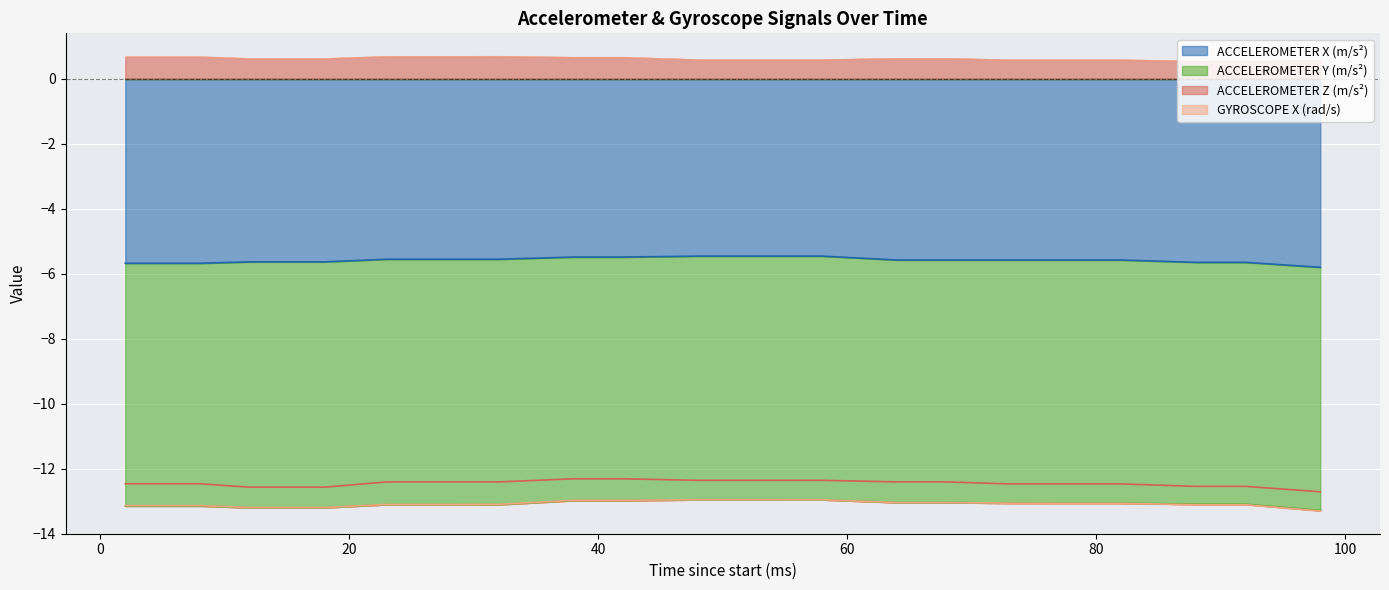

Reading right to left, what are all the values shown in this chart?

ACCELEROMETER X (m/s²): 98=-5.8	92=-5.6	88=-5.6	82=-5.6	78=-5.6	73=-5.6	68=-5.6	64=-5.6	58=-5.5	53=-5.5	48=-5.5	42=-5.5	38=-5.5	32=-5.6	28=-5.6	23=-5.6	18=-5.6	12=-5.6	8=-5.7	2=-5.7
ACCELEROMETER Y (m/s²): 98=-7.5	92=-7.4	88=-7.4	82=-7.5	78=-7.5	73=-7.5	68=-7.5	64=-7.5	58=-7.5	53=-7.5	48=-7.5	42=-7.5	38=-7.5	32=-7.6	28=-7.6	23=-7.6	18=-7.6	12=-7.6	8=-7.5	2=-7.5
ACCELEROMETER Z (m/s²): 98=0.6	92=0.6	88=0.6	82=0.6	78=0.6	73=0.6	68=0.6	64=0.6	58=0.6	53=0.6	48=0.6	42=0.7	38=0.7	32=0.7	28=0.7	23=0.7	18=0.6	12=0.6	8=0.7	2=0.7
GYROSCOPE X (rad/s): 98=-0.0	92=-0.0	88=-0.0	82=-0.0	78=-0.0	73=-0.0	68=-0.0	64=-0.0	58=-0.0	53=0.0	48=0.0	42=0.0	38=0.0	32=0.0	28=0.0	23=0.0	18=0.0	12=0.0	8=0.0	2=0.0